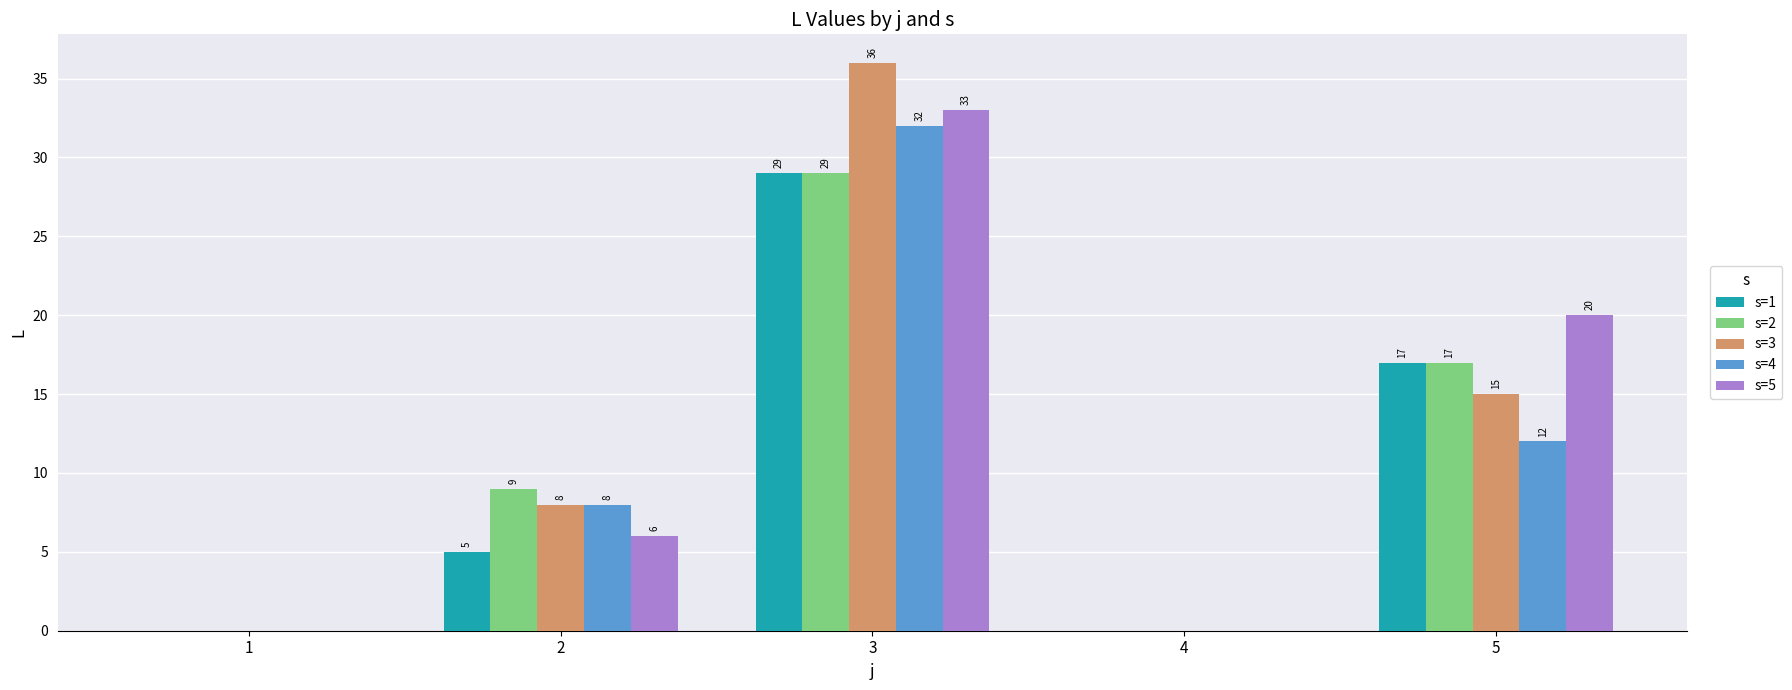

What is the sum of the s=5 values at 1 and 3?

33